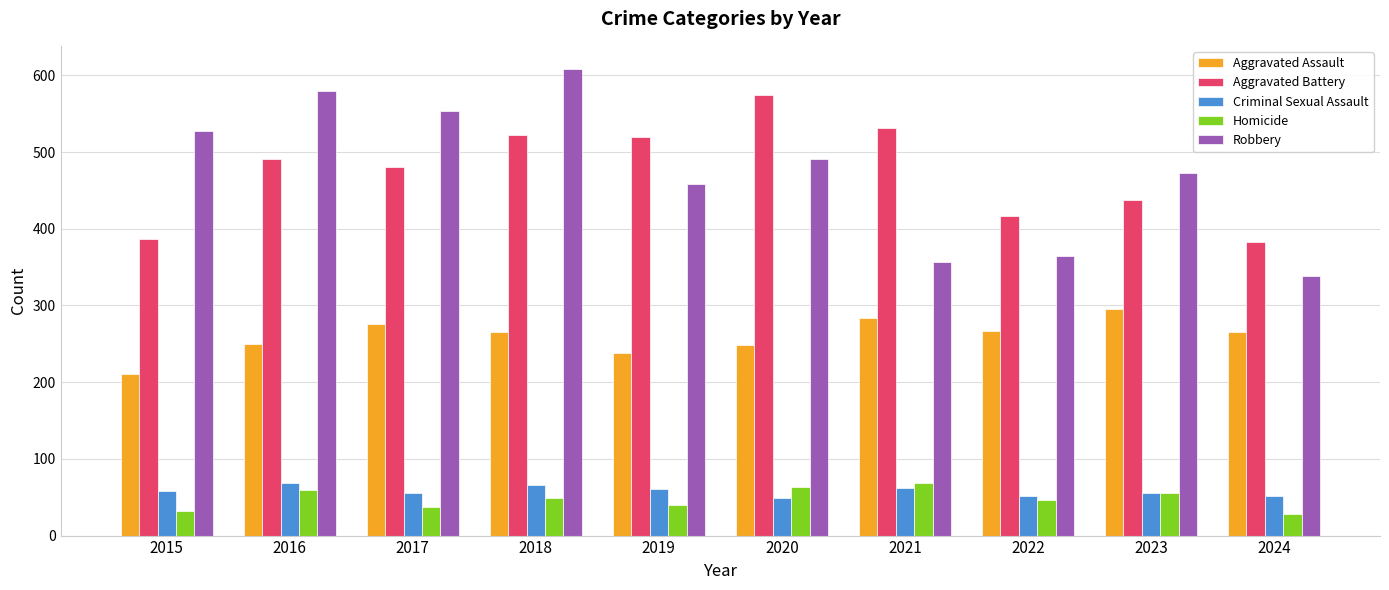

What is the approximate value of Aggravated Assault at 2022?

267